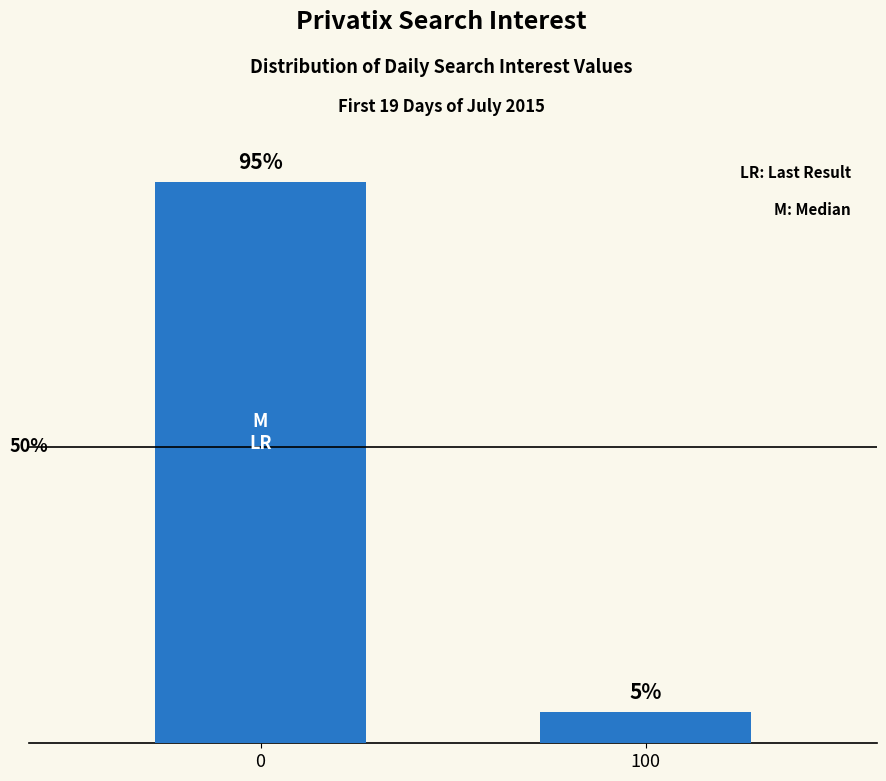

What is the maximum value shown in the chart?

94.7